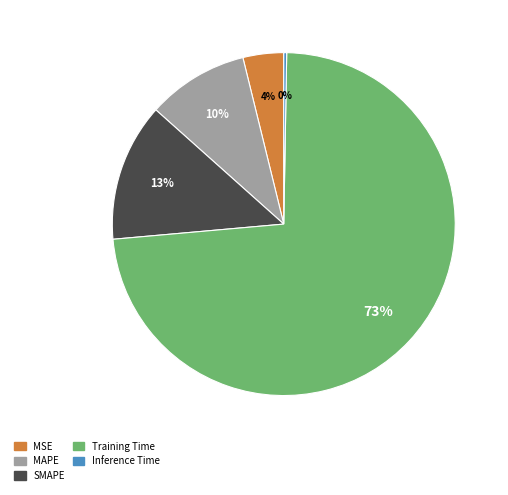

What percentage is the MSE slice, to the nearest percent?

4%